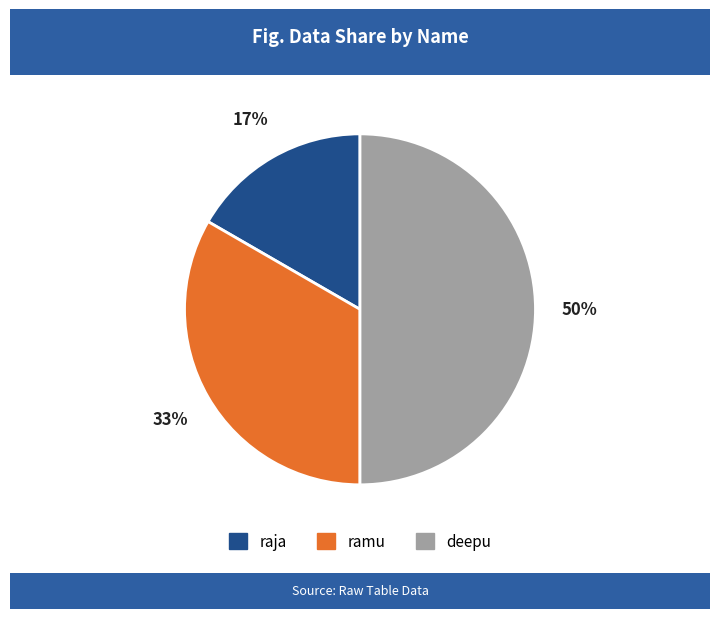

How many segments does this pie chart have?

3